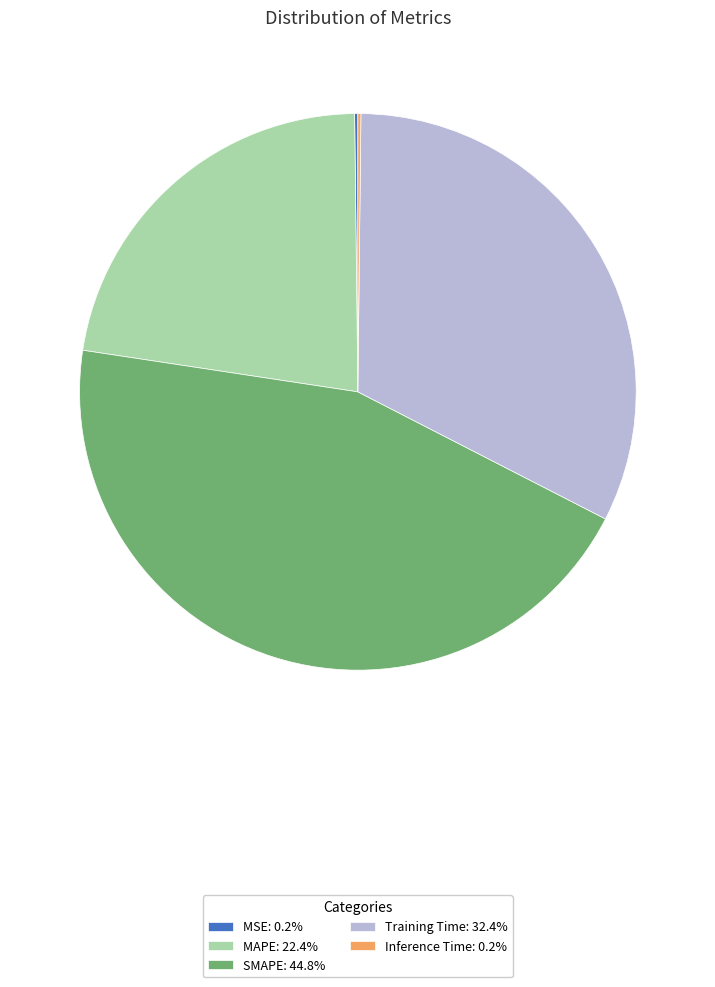

Does SMAPE: 44.8% account for over 50% of the chart?

No